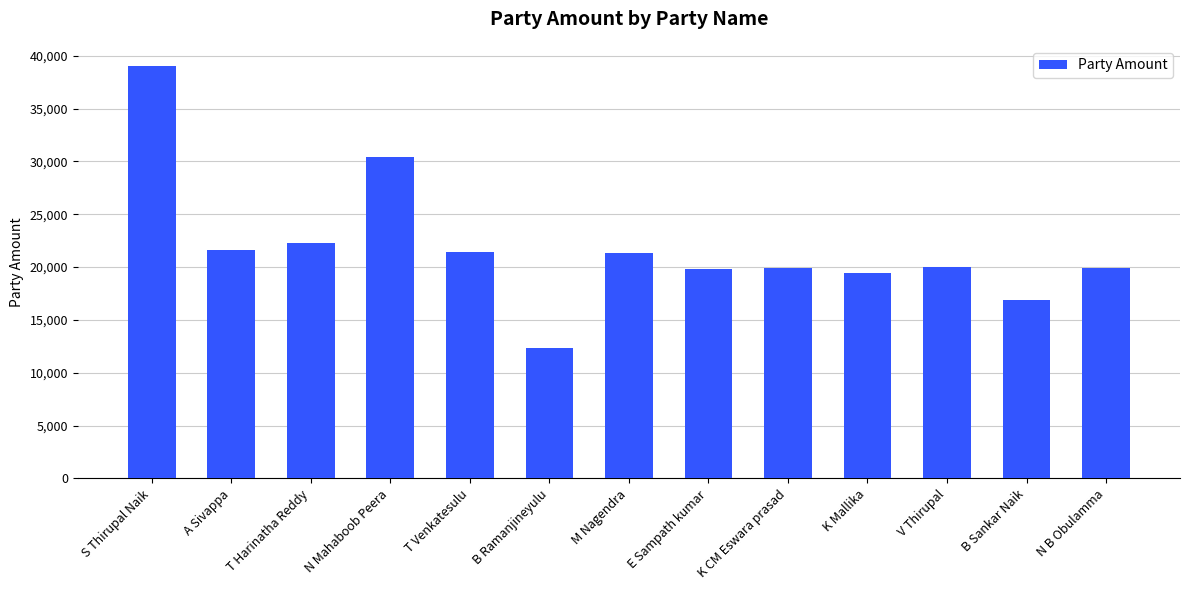

How many data points are less than 20001?

6